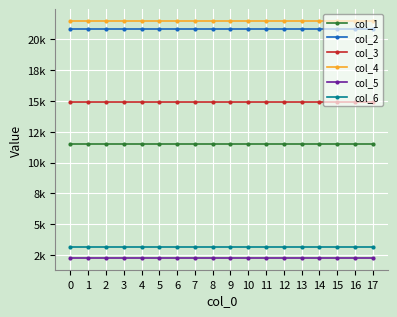

True or false: col_4 has more than 1 interior local peaks.

False